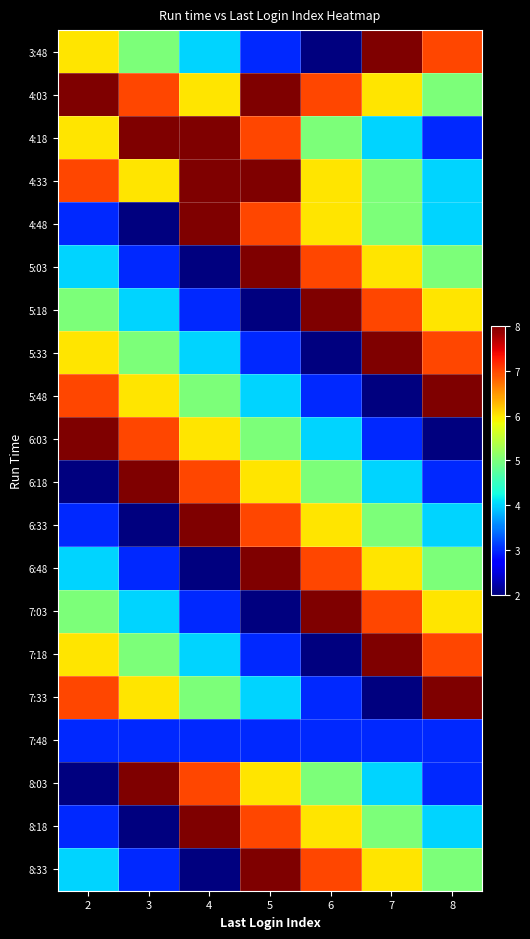

How many categories are shown in the chart?

7